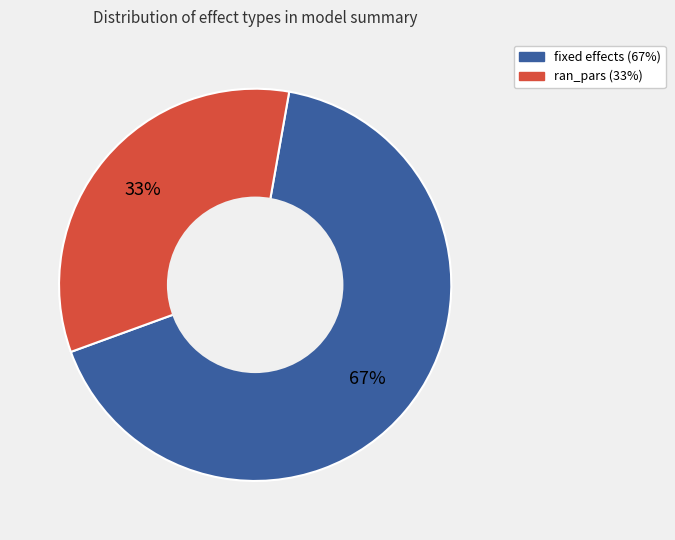

Is fixed the majority of the pie?

Yes